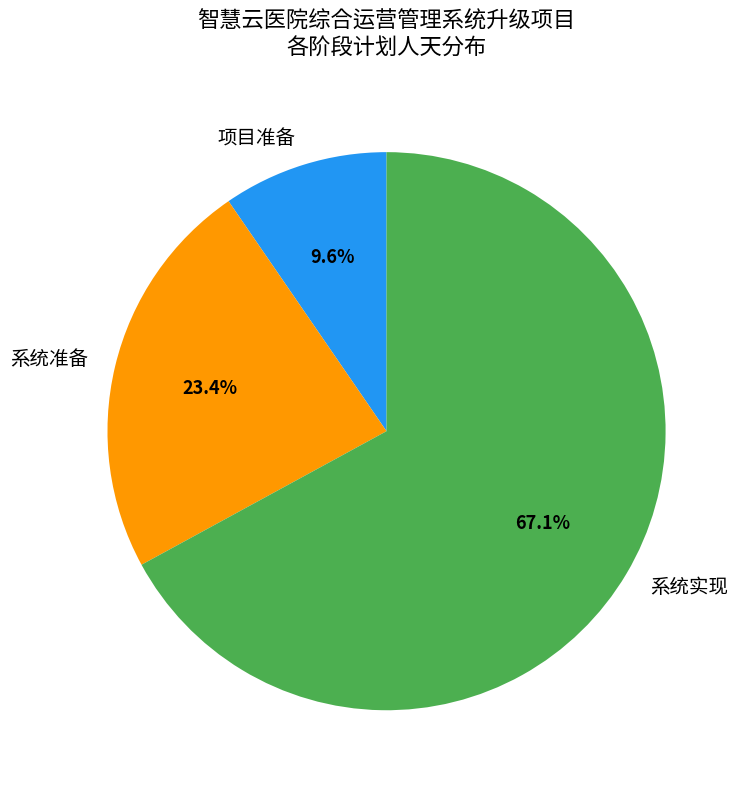

Which category has the biggest portion of the pie?

系统实现